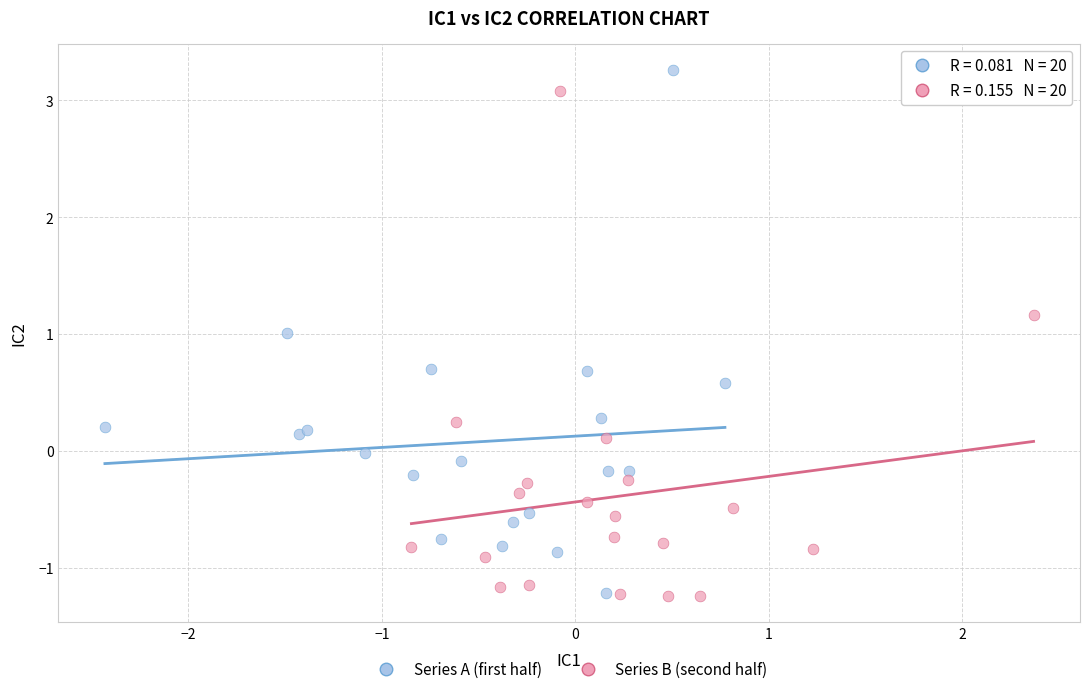

What are all the series names shown in the legend?

Series A (first half), Series B (second half)